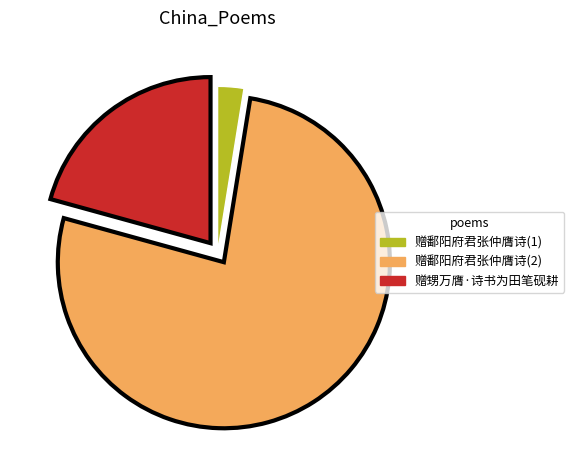

How many segments does this pie chart have?

3